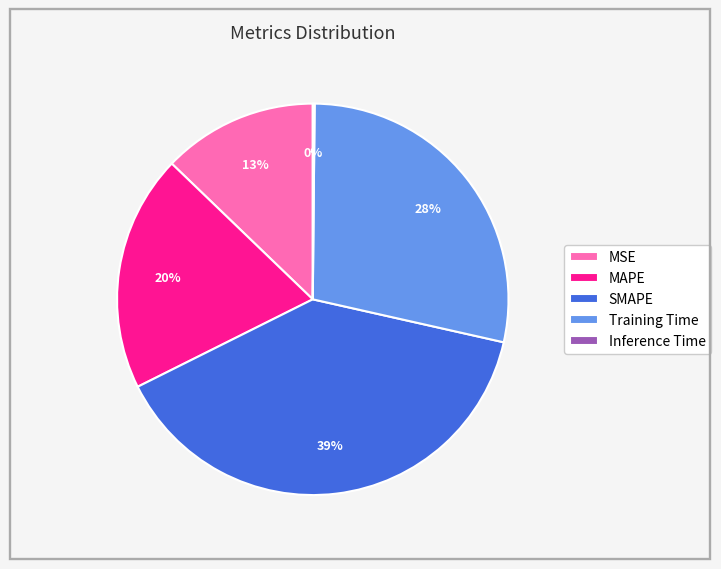

Which has a higher value, MAPE or SMAPE?

SMAPE